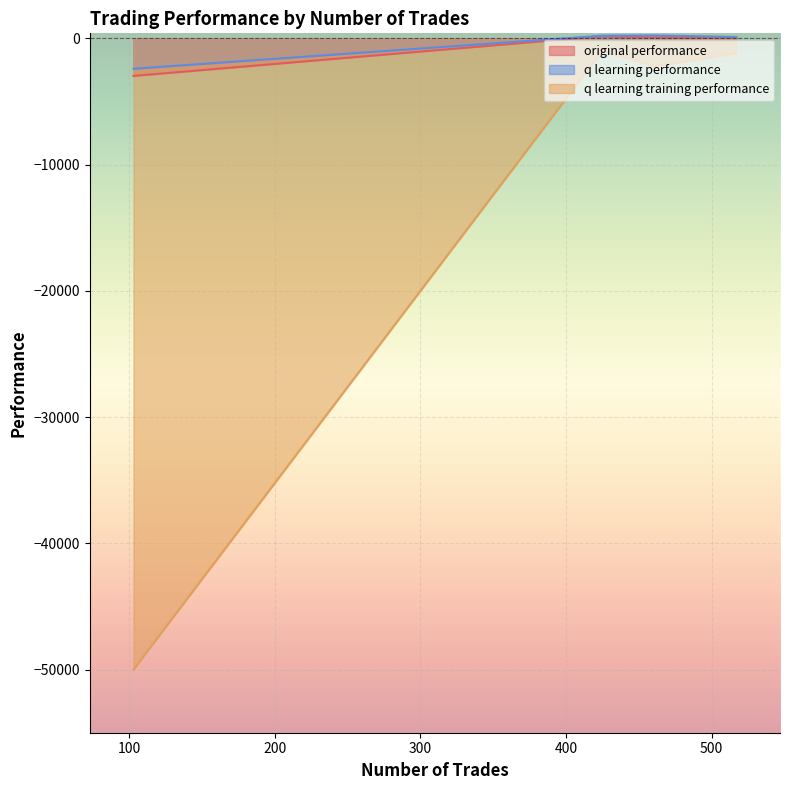

True or false: original performance and q learning training performance intersect in this chart.

False